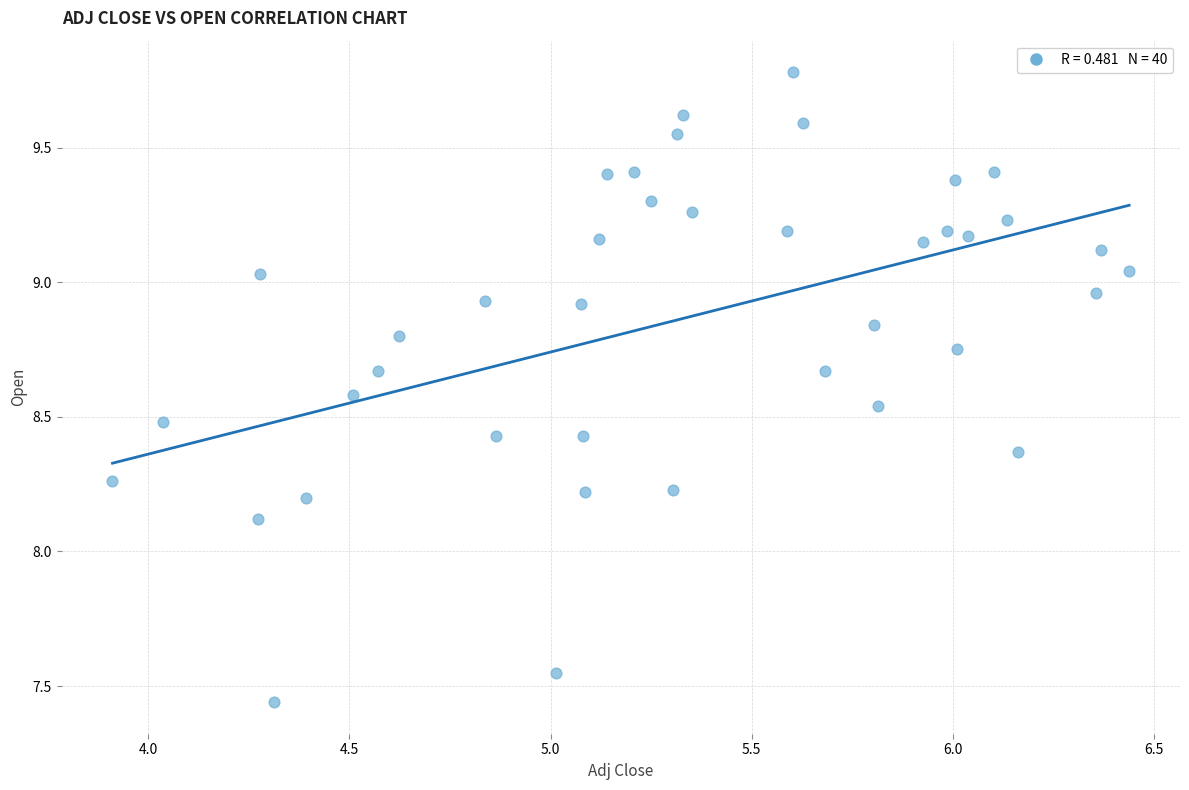

What Y value in the scatter plot is closest to 8?

8.1